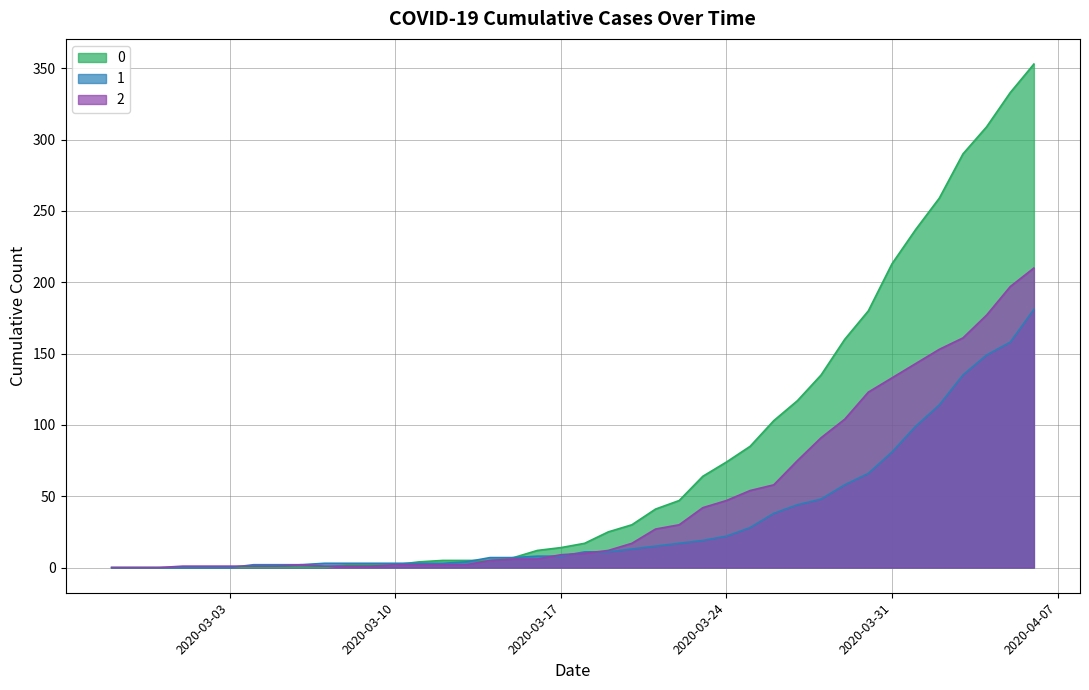

What is the maximum value shown in the chart?

353